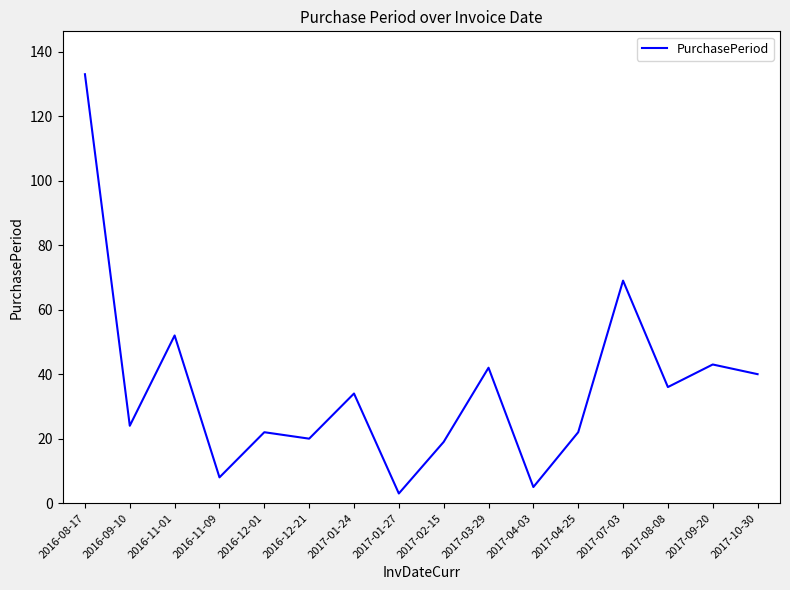

What is the ratio of the value at 2016-08-17 to the value at 2017-10-30?

3.3